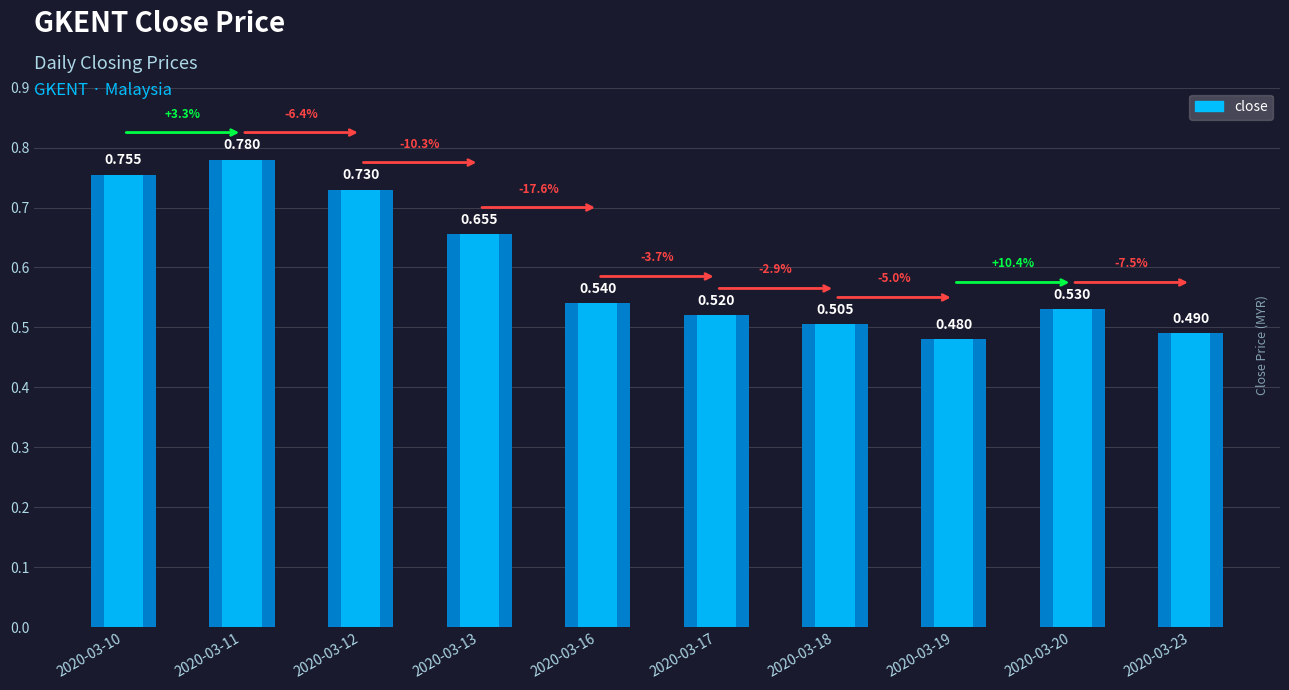

Which has a higher value, 2020-03-13 or 2020-03-16?

2020-03-13